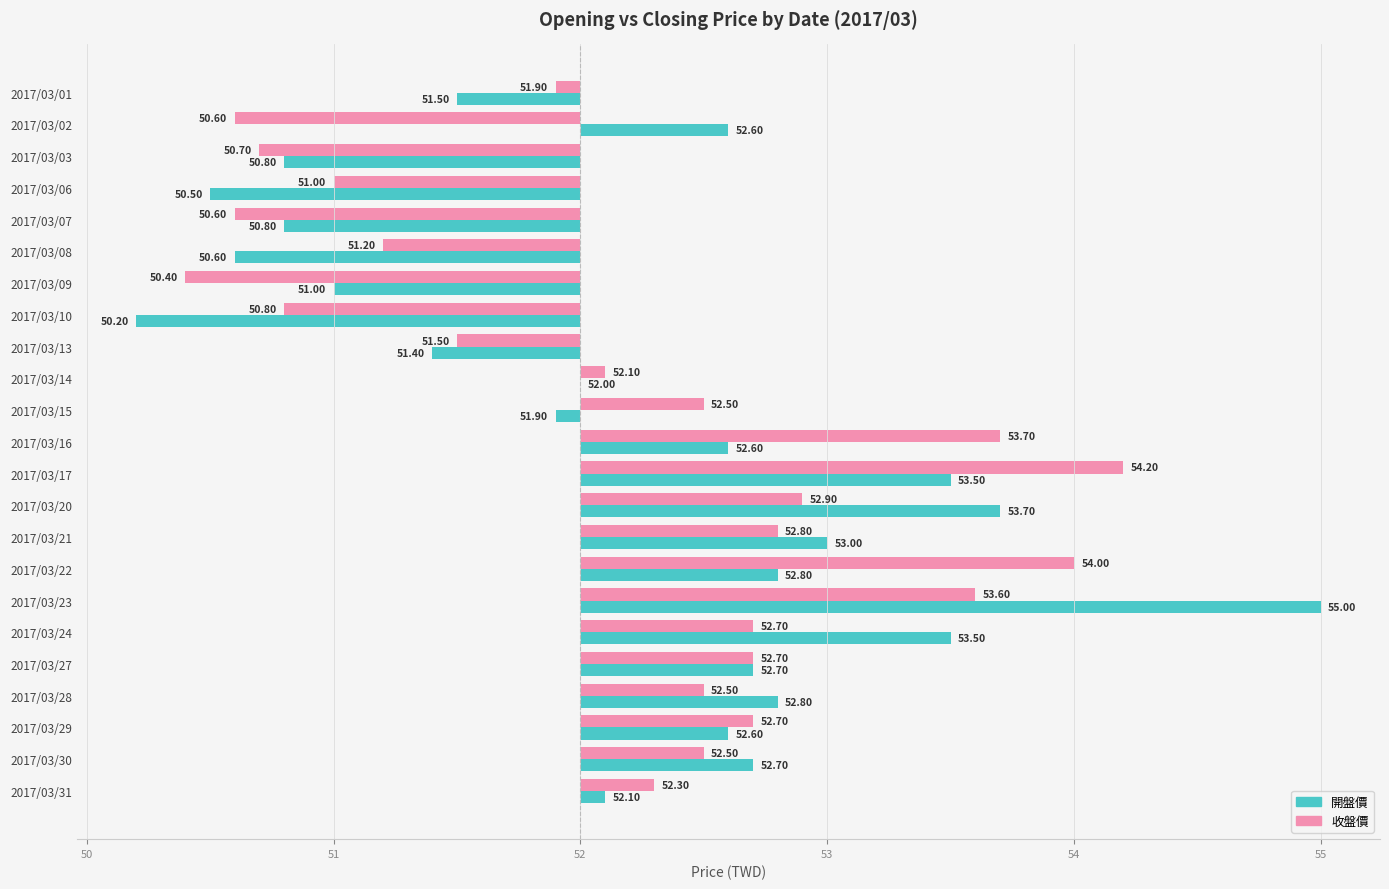

Does the chart contain stacked bars?

No